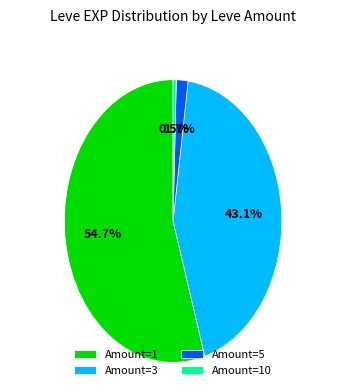

How much of the chart is everything except Amount=10?

99.5%